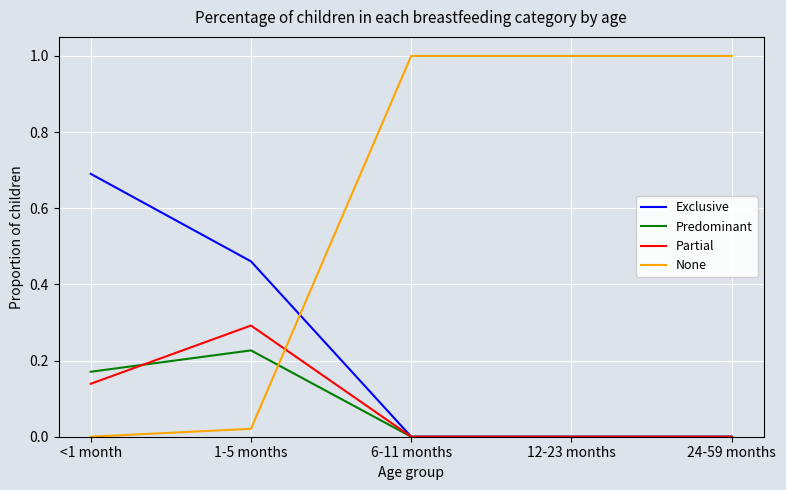

True or false: Exclusive has a value of 0.0 at 24-59 months.

True